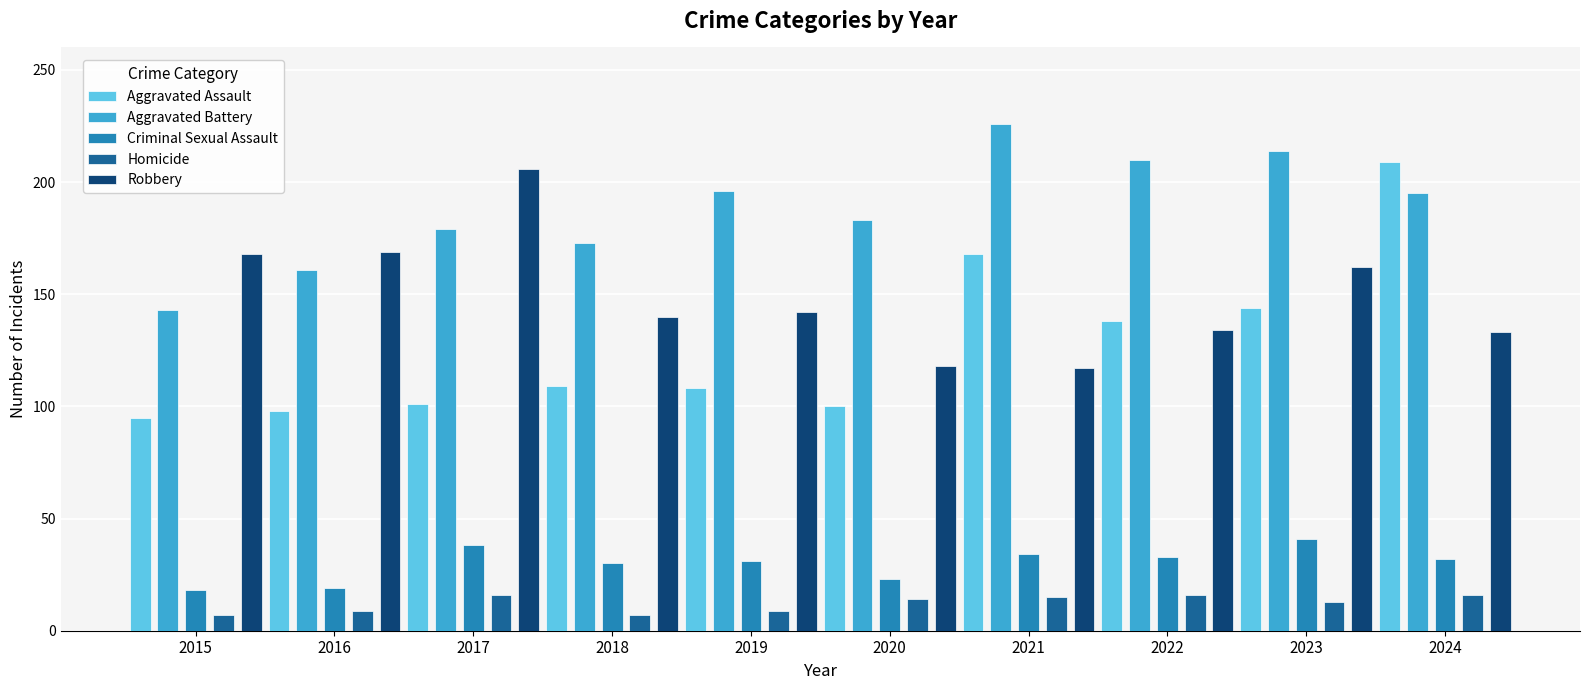

Does the chart contain any negative values?

No